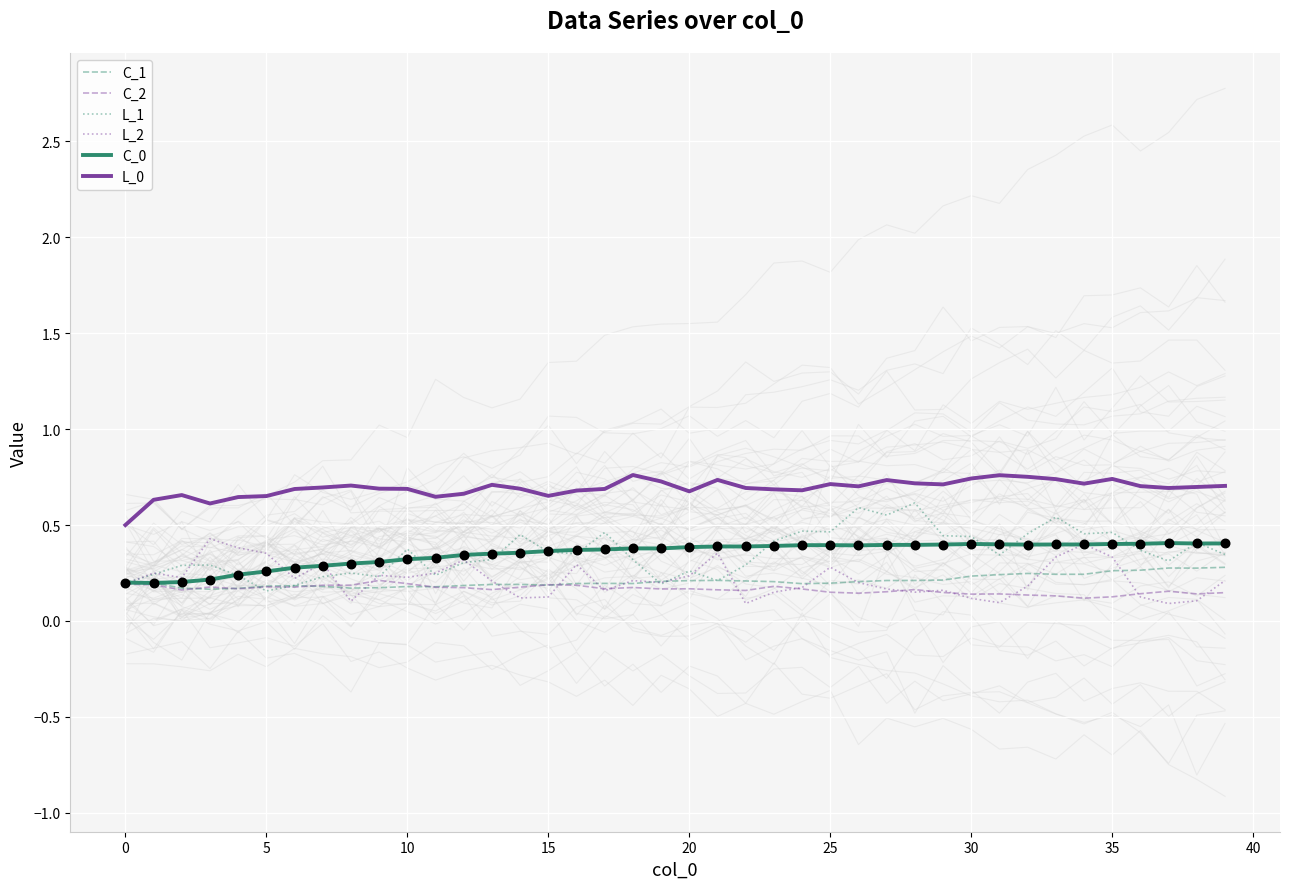

At how many categories does at least one series exceed 0?

40